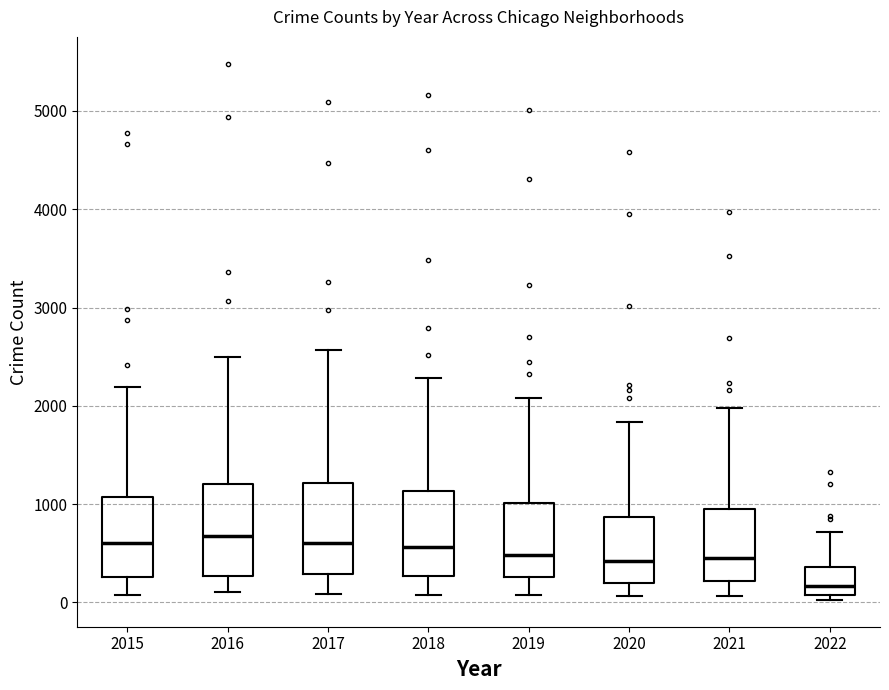

Reading left to right, read every box against the y-axis: the position of its median line, the range the box covers, and the ends of its whiskers. The values are not printed on the chart, so give them approximately, as read against the axis.

2015: median 600, box 300 to 1100, whiskers 100 to 2200
2016: median 700, box 300 to 1200, whiskers 100 to 2500
2017: median 600, box 300 to 1200, whiskers 100 to 2600
2018: median 600, box 300 to 1100, whiskers 100 to 2300
2019: median 500, box 300 to 1000, whiskers 100 to 2100
2020: median 400, box 200 to 900, whiskers 100 to 1800
2021: median 500, box 200 to 1000, whiskers 100 to 2000
2022: median 200, box 100 to 400, whiskers 0 to 700